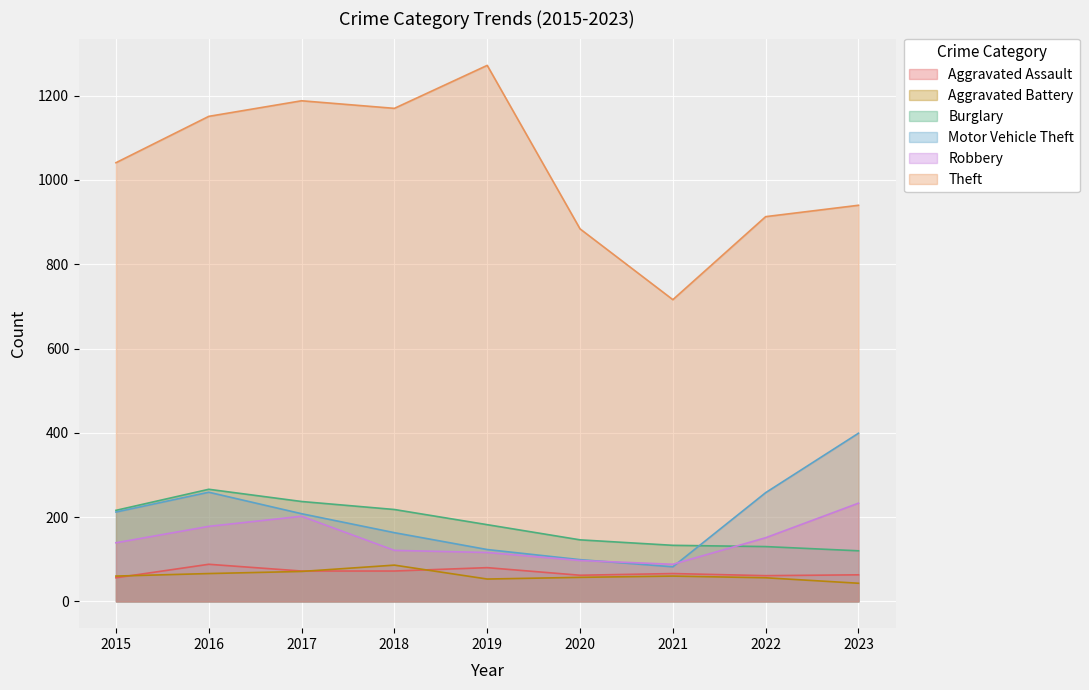

Reading left to right, extract all data points from this chart.

Aggravated Assault: 56	88	72	72	80	62	66	61	63
Aggravated Battery: 60	66	71	86	53	57	60	56	43
Burglary: 216	266	237	218	182	146	133	130	120
Motor Vehicle Theft: 212	259	208	163	123	99	82	258	399
Robbery: 139	178	202	121	116	97	88	151	233
Theft: 1041	1151	1188	1170	1272	884	716	913	940